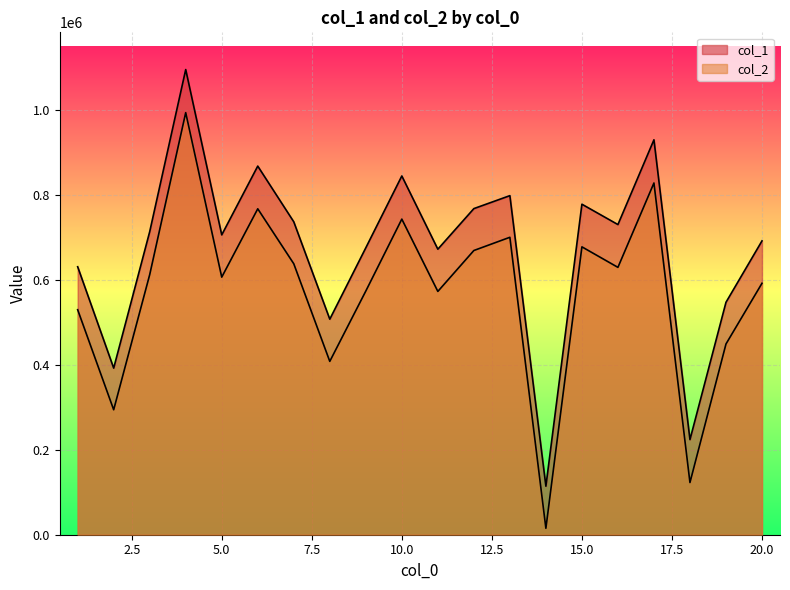

List the labels in order of col_2 value, largest first.

4, 17, 6, 10, 13, 15, 12, 7, 16, 3, 5, 20, 9, 11, 1, 19, 8, 2, 18, 14